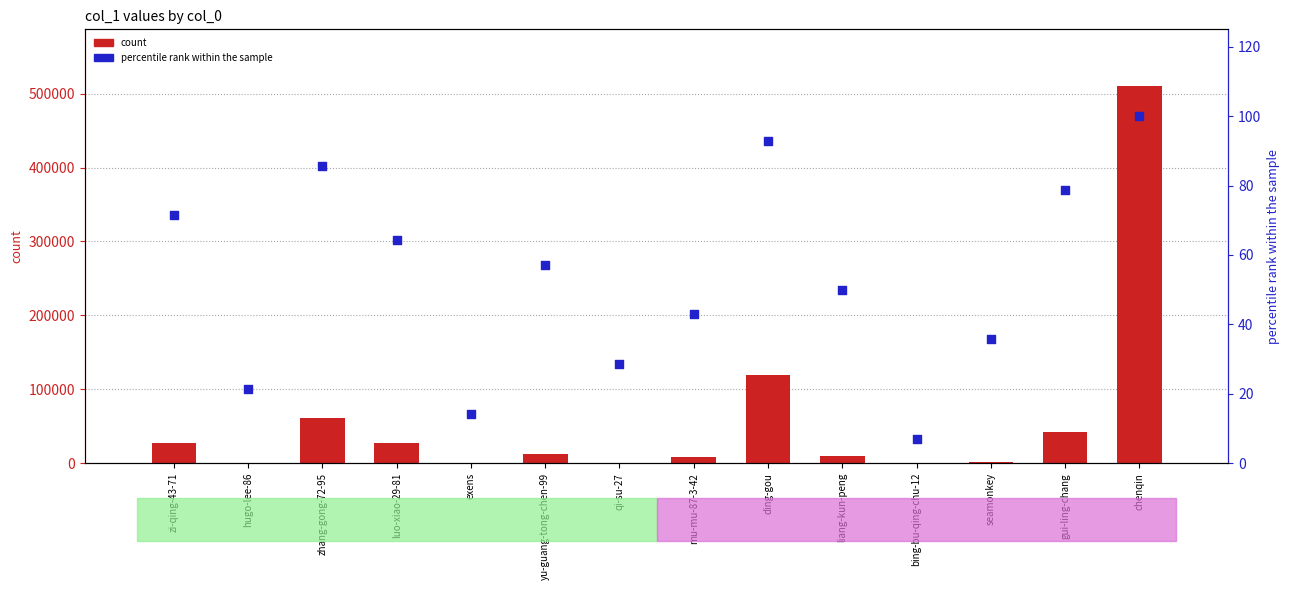

What is the total value across all series at luo-xiao-29-81?

27463.3